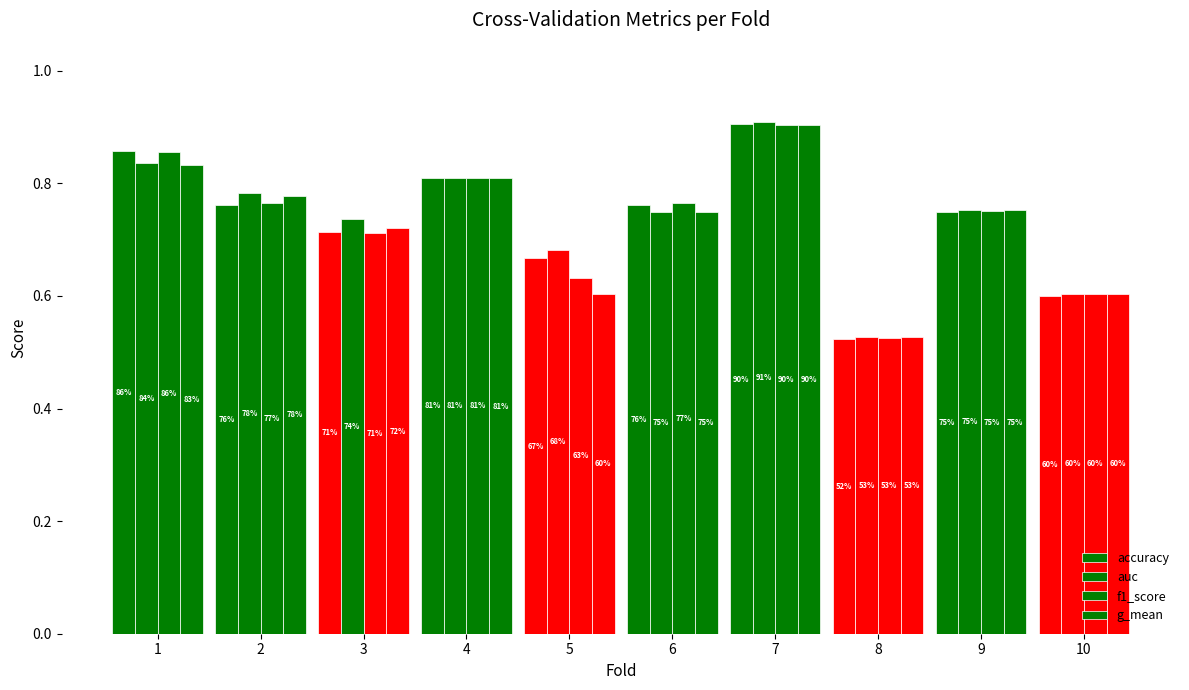

What is the sum of all f1_score values?

7.3